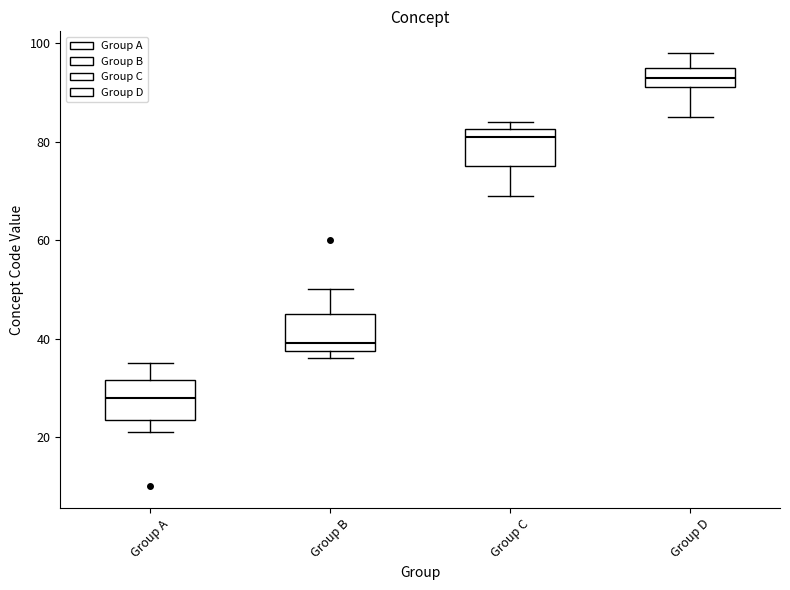

Reading left to right, transcribe this box plot: for each box, give where its median line is, the range the box spans, and where its two whiskers end, as read against the y-axis. The values are not printed on the chart, so give them approximately, as read against the axis.

Group A: median 28, box 24 to 32, whiskers 22 to 36
Group B: median 40, box 38 to 46, whiskers 36 to 50
Group C: median 82 (just below the box's upper edge), box 76 to 82, whiskers 70 to 84
Group D: median 94, box 92 to 96, whiskers 86 to 98